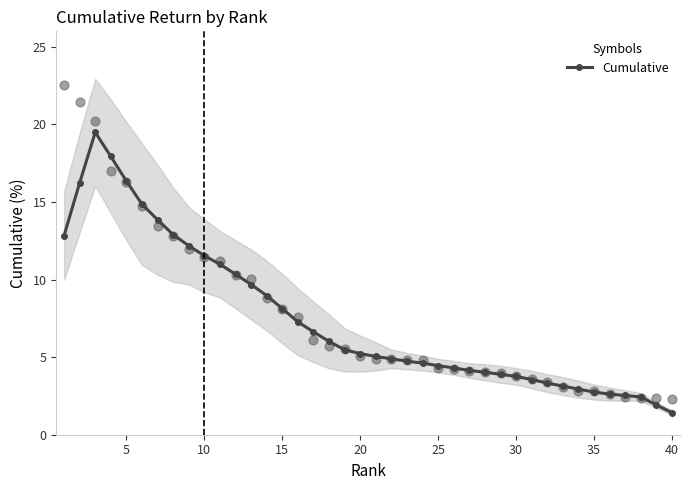

True or false: Cumulative has more than 0 interior local peaks.

True